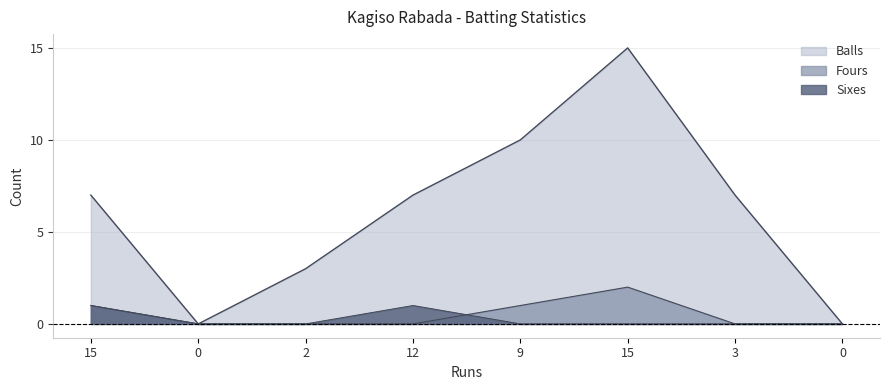

How many values in the Balls series are below 7?

3